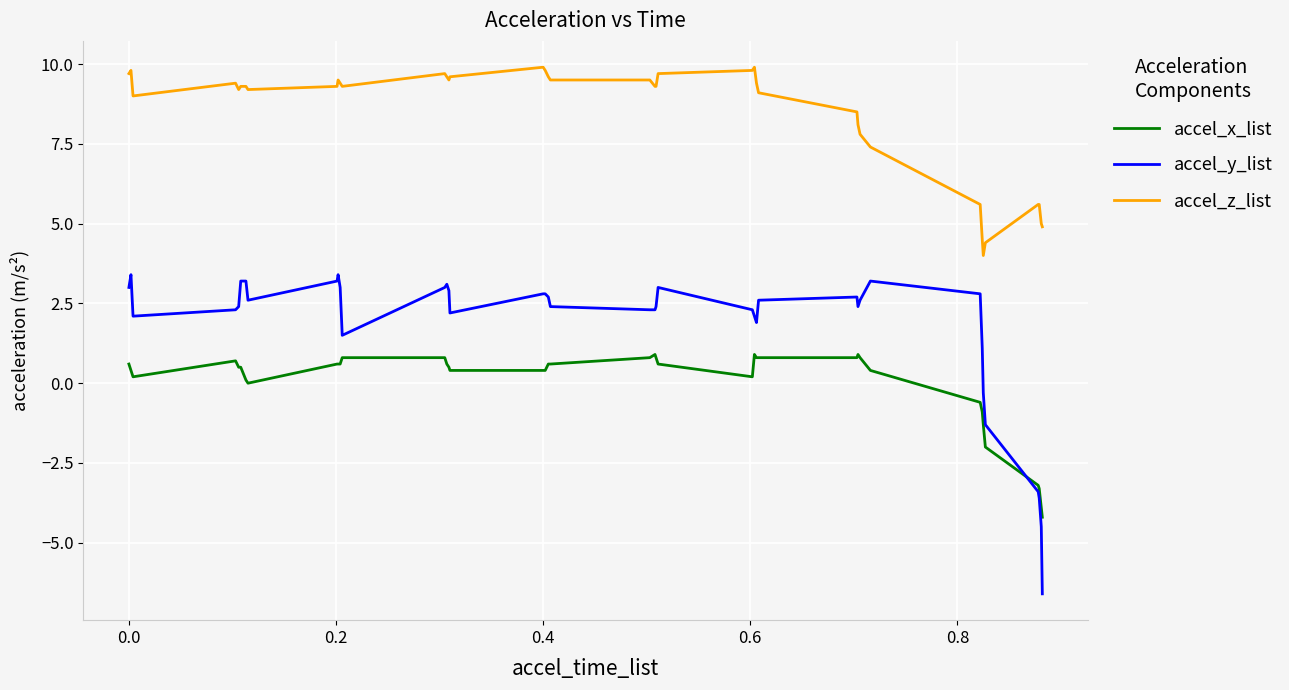

What is the lowest value of the accel_y_list series?

-6.6